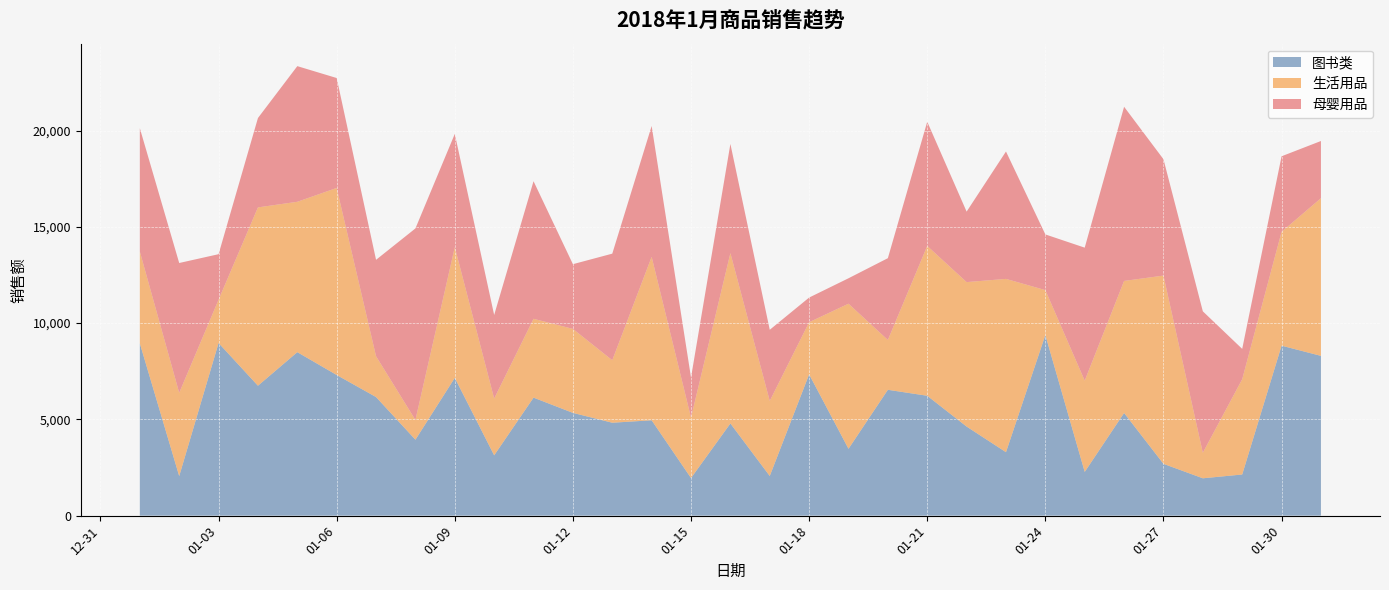

Reading right to left, list all the values displayed in this chart.

图书类: 8299	8829	2137	1940	2691	5333	2273	9382	3296	4627	6227	6537	3473	7339	2060	4788	1953	4954	4826	5338	6130	3133	7158	3945	6160	7306	8492	6749	8966	2055	8947
生活用品: 8191	5914	4950	1325	9779	6858	4739	2333	9002	7504	7783	2588	7536	2709	3900	8849	3139	8489	3247	4363	4095	2949	6790	1024	2119	9716	7811	9263	2249	4325	4771
母婴用品: 2970	3924	1575	7348	6044	9047	6908	2893	6617	3661	6450	4249	1321	1280	3694	5670	2082	6797	5536	3361	7147	4341	5881	9950	5010	5710	7046	4642	2366	6743	6406